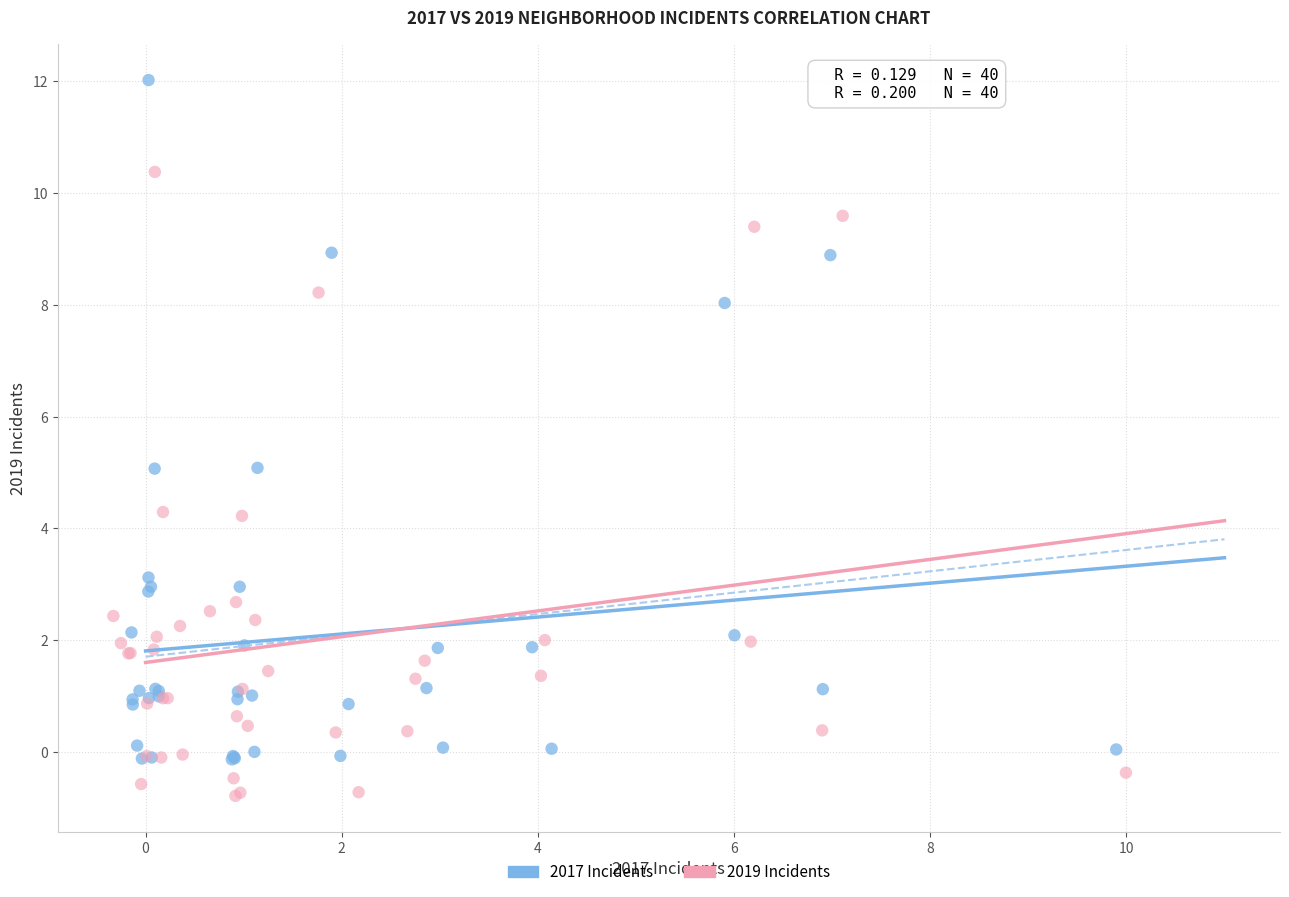

Which series reaches the maximum Y coordinate?

2017 Incidents